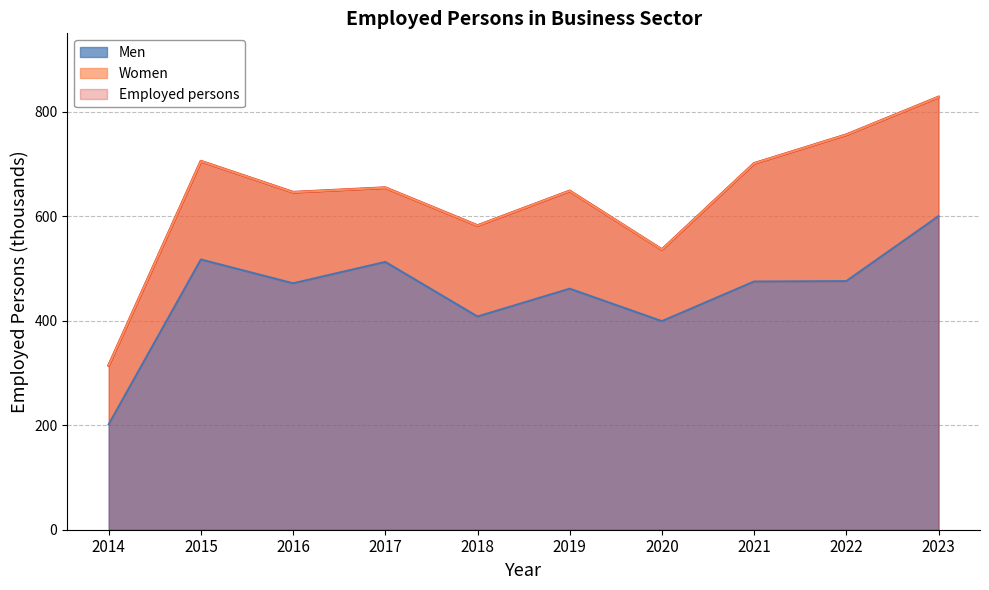

How many lines are shown in the chart?

2